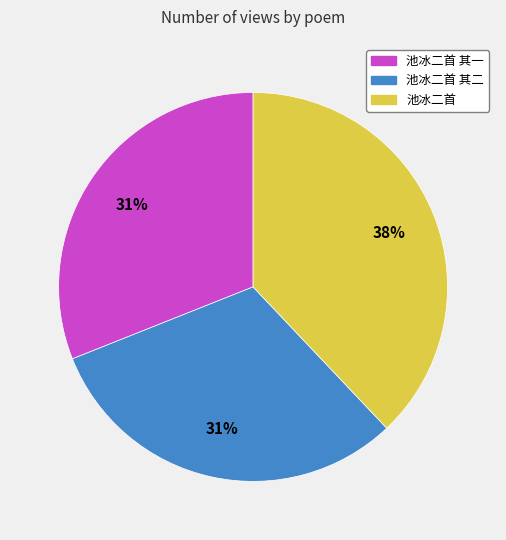

Count the number of slices in the pie.

3